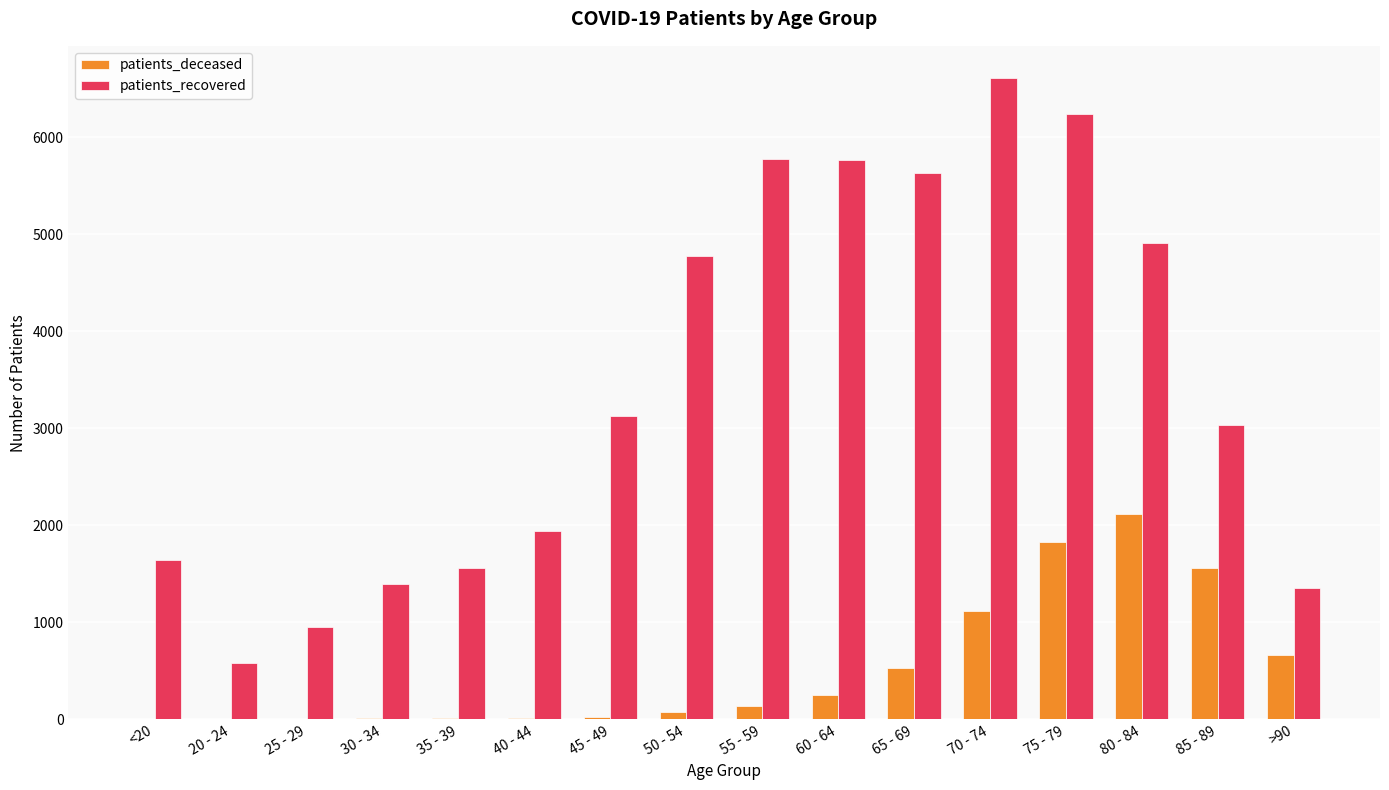

Which series changed the most between 50 - 54 and >90?

patients_recovered